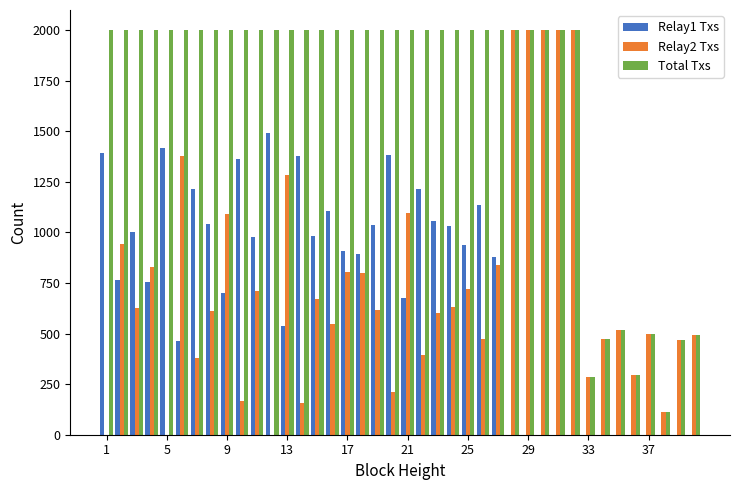

Which series has the largest total across all categories?

Total Txs